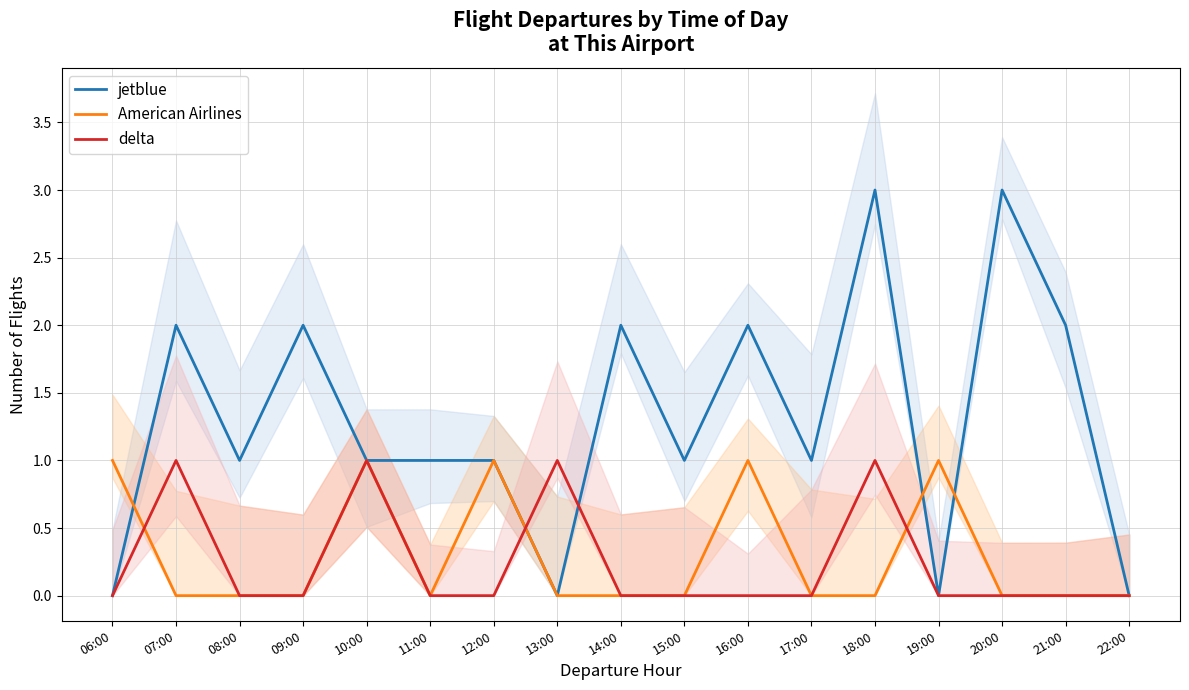

Is it true that delta equals -1 at 09:00?

False